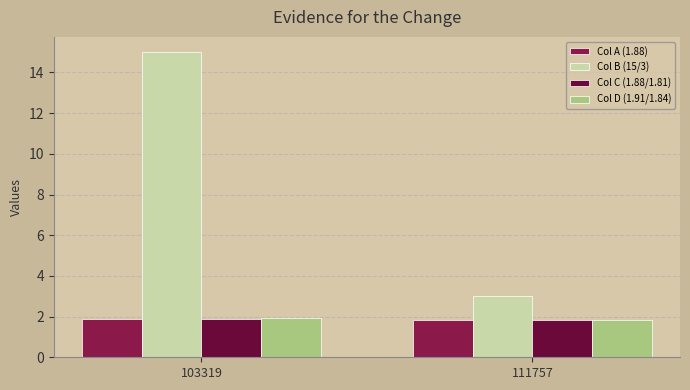

What is the sum of all Col C (1.88/1.81) values?

3.7